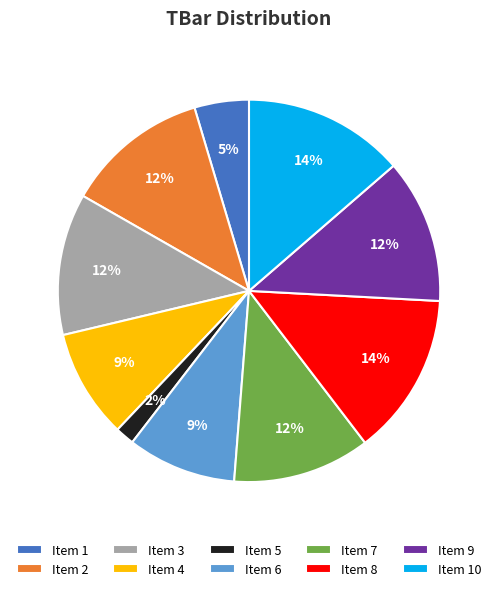

To the nearest percent, what is the difference between the largest and smallest slice percentages?

12%